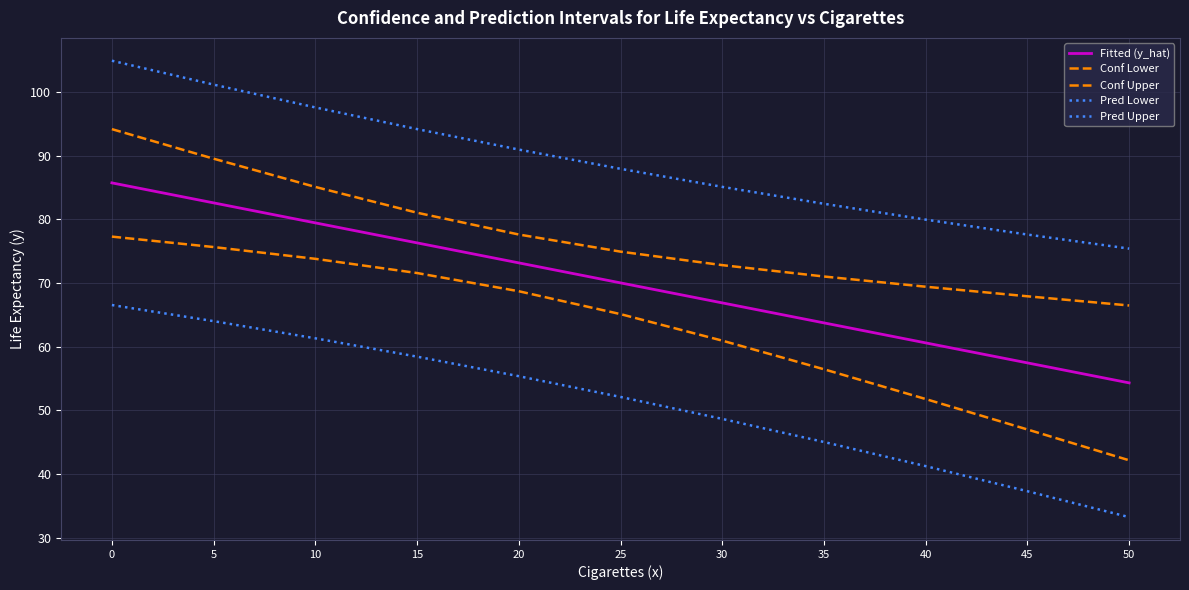

How many lines are shown in the chart?

5